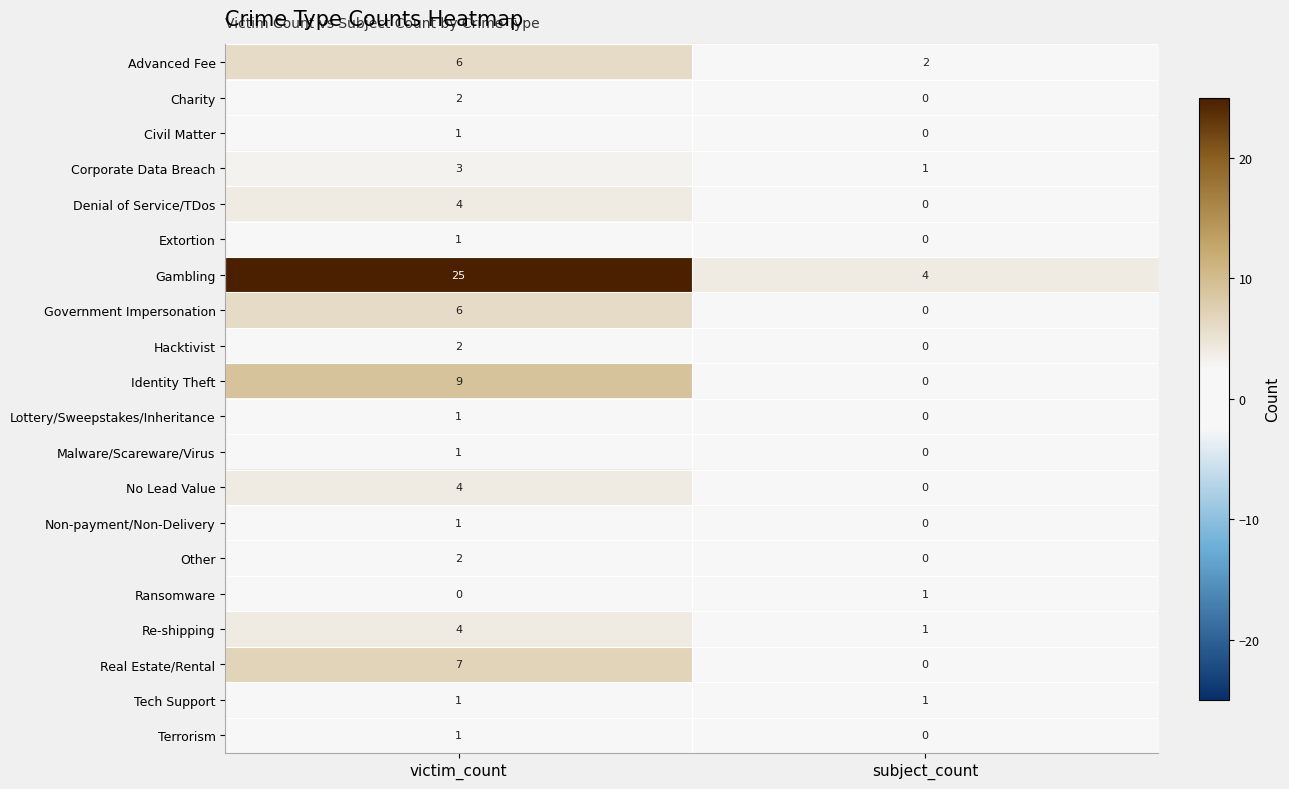

What is the total value across all series at subject_count?

10